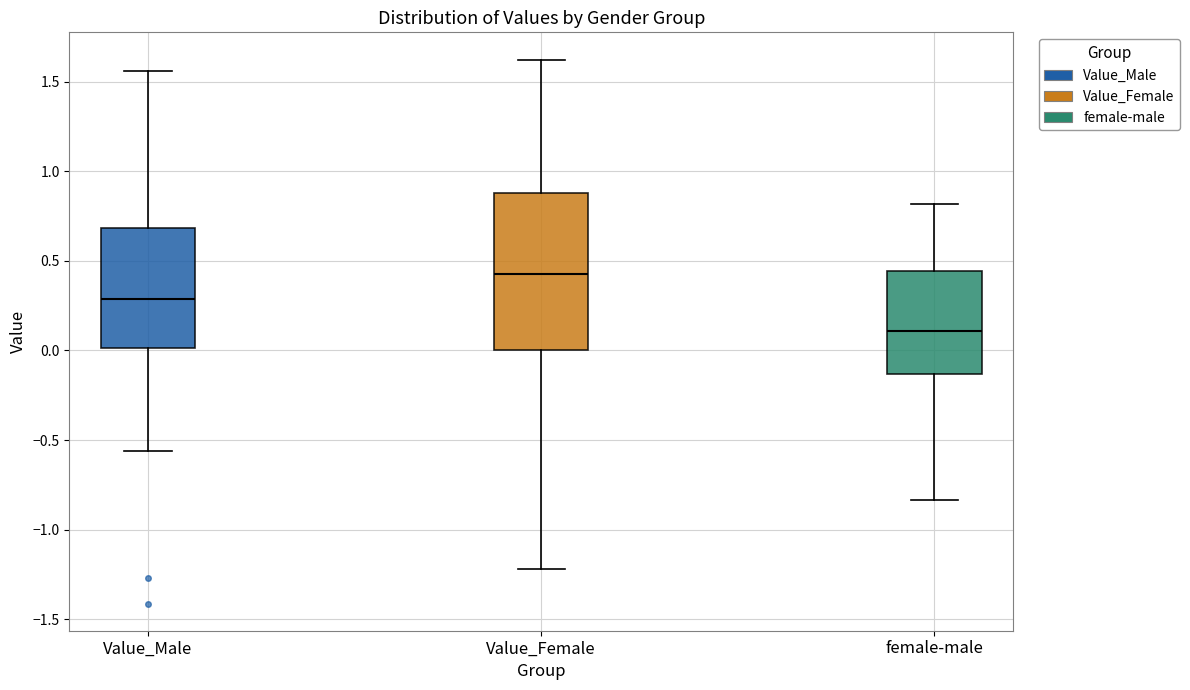

Which box has the highest median line?

Value_Female